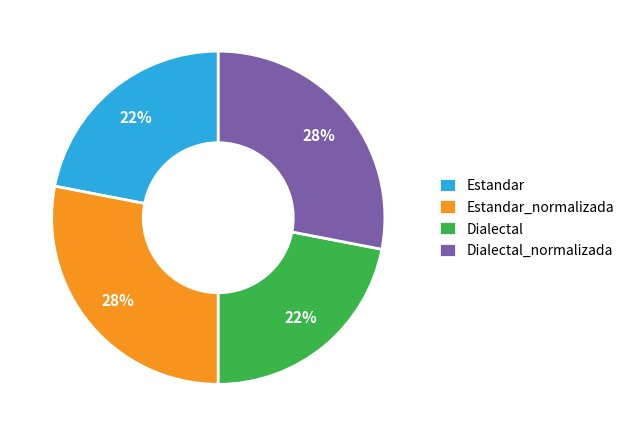

Approximately how many times larger is the value at Estandar compared to Estandar_normalizada?

0.8